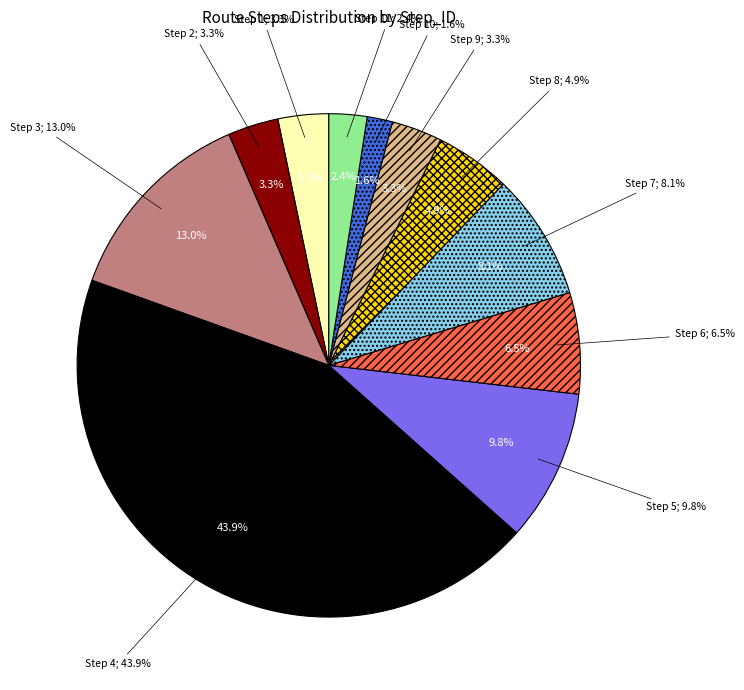

The 5 slice represents 24% of the pie. True or false?

False